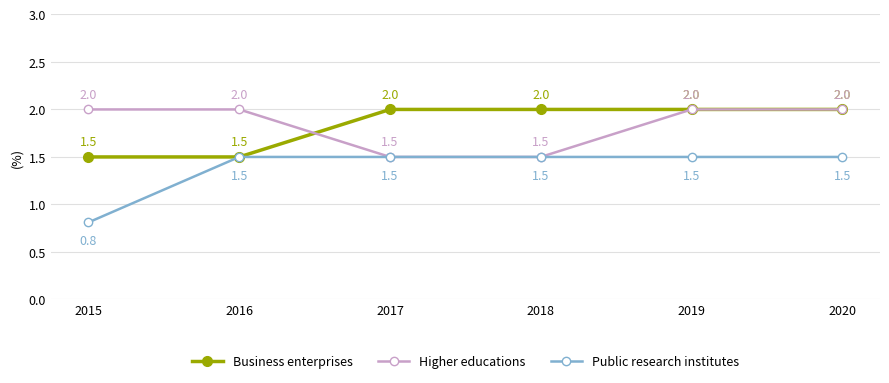

What is the difference between the maximum and minimum values in the Higher educations series?

0.5